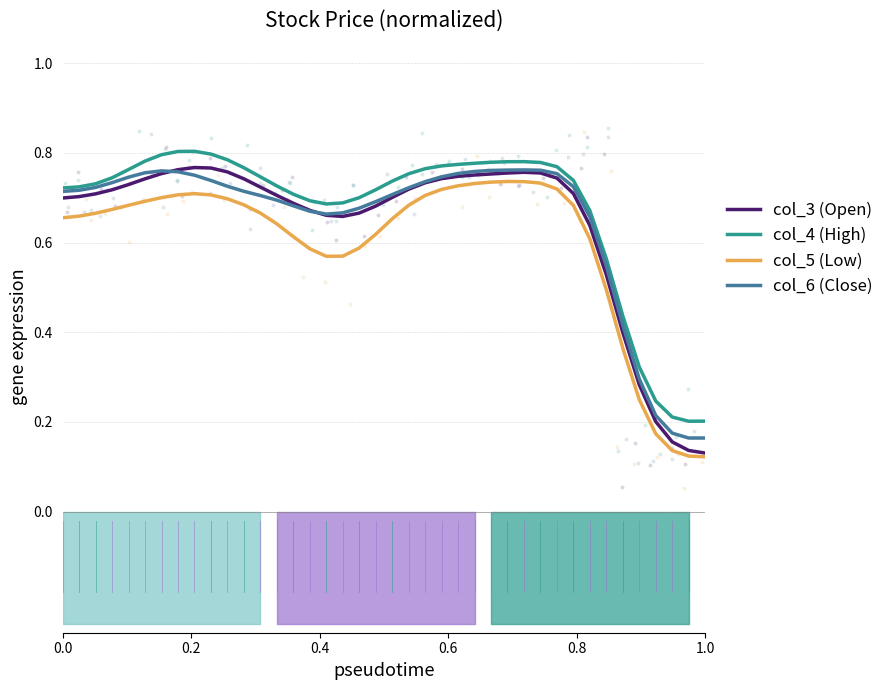

What are all the series names shown in the legend?

col_3 (Open), col_4 (High), col_5 (Low), col_6 (Close)